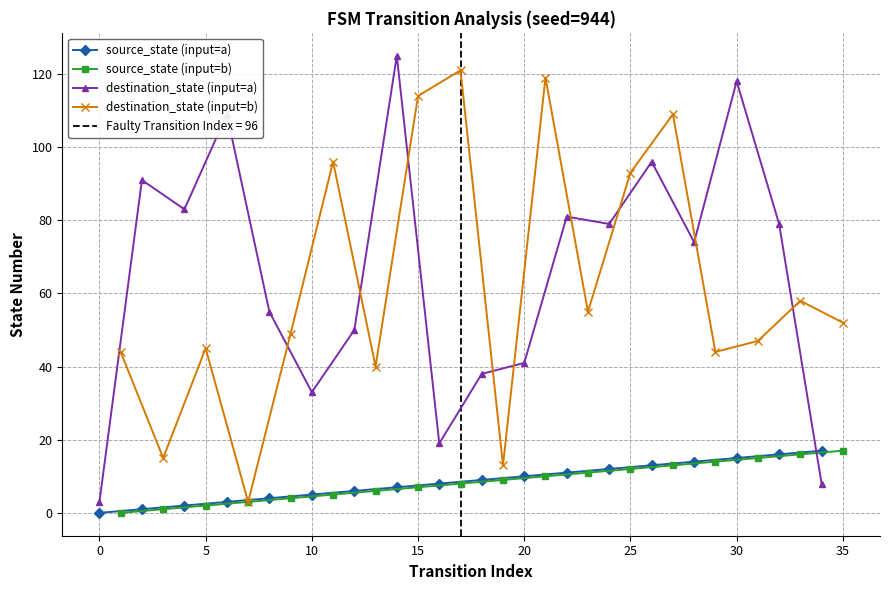

True or false: destination_state (input=a) and source_state (input=a) intersect in this chart.

True